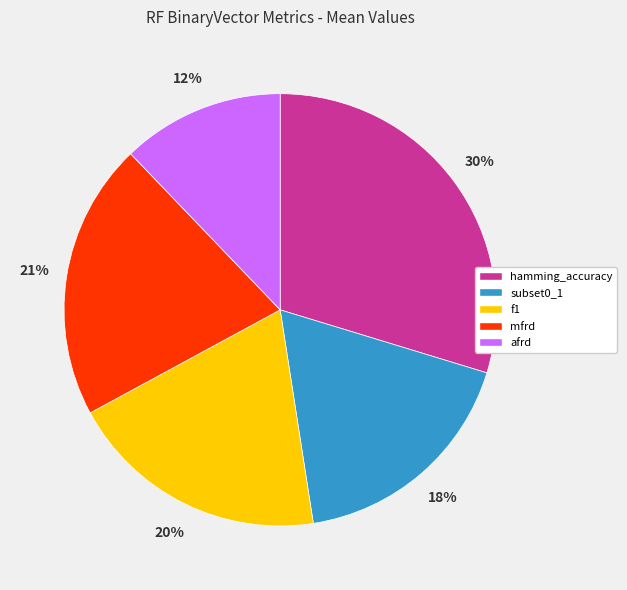

True or false: hamming_accuracy accounts for 39% of the total.

False